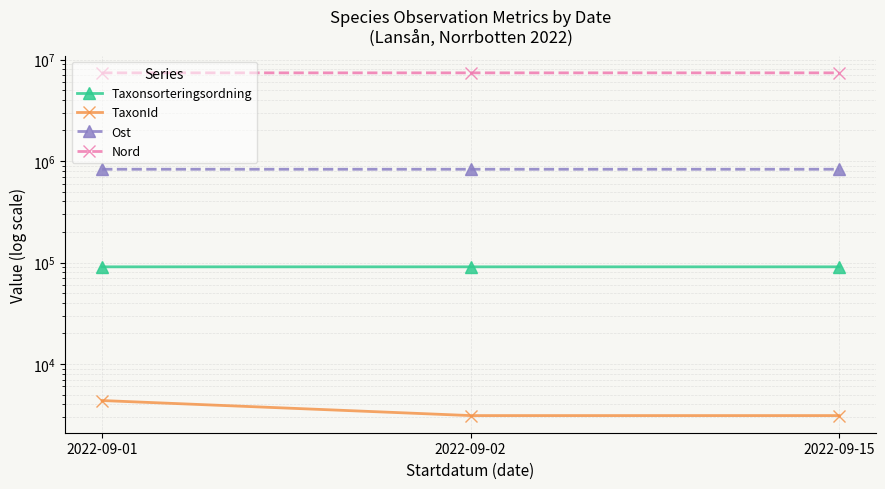

The TaxonId series shows 3100.0 at 2022-09-15. True or false?

True